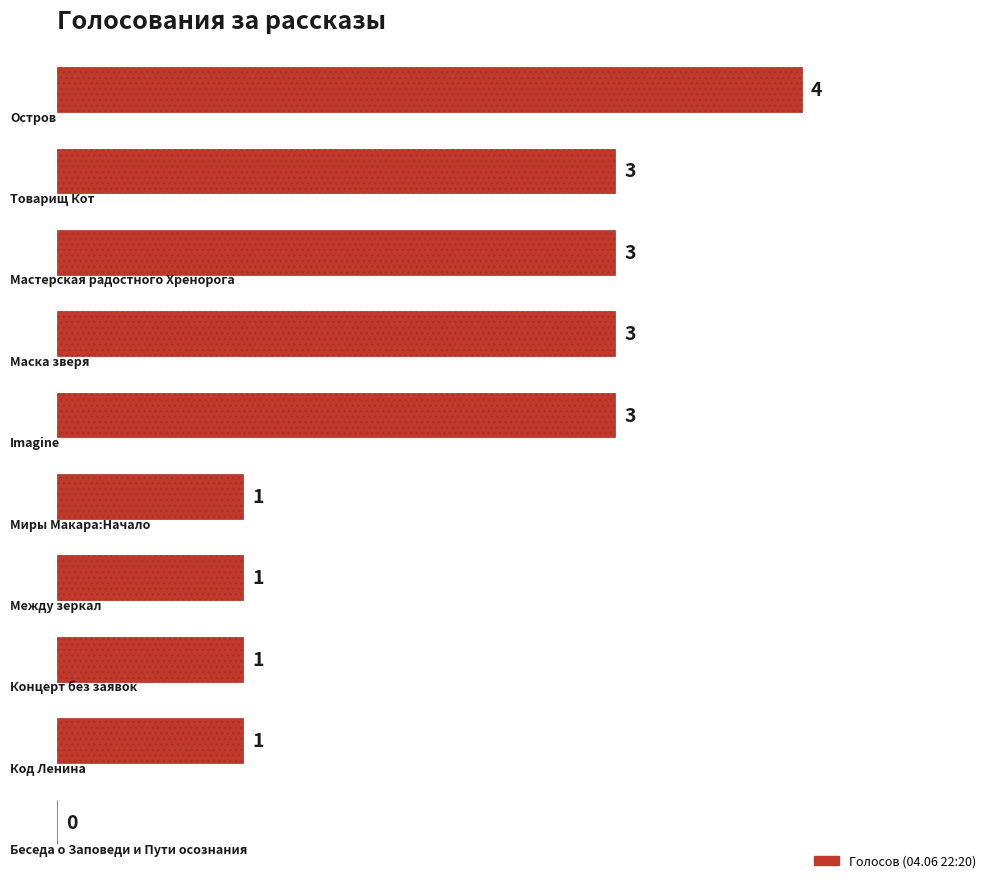

How many values are between 1 and 3?

8